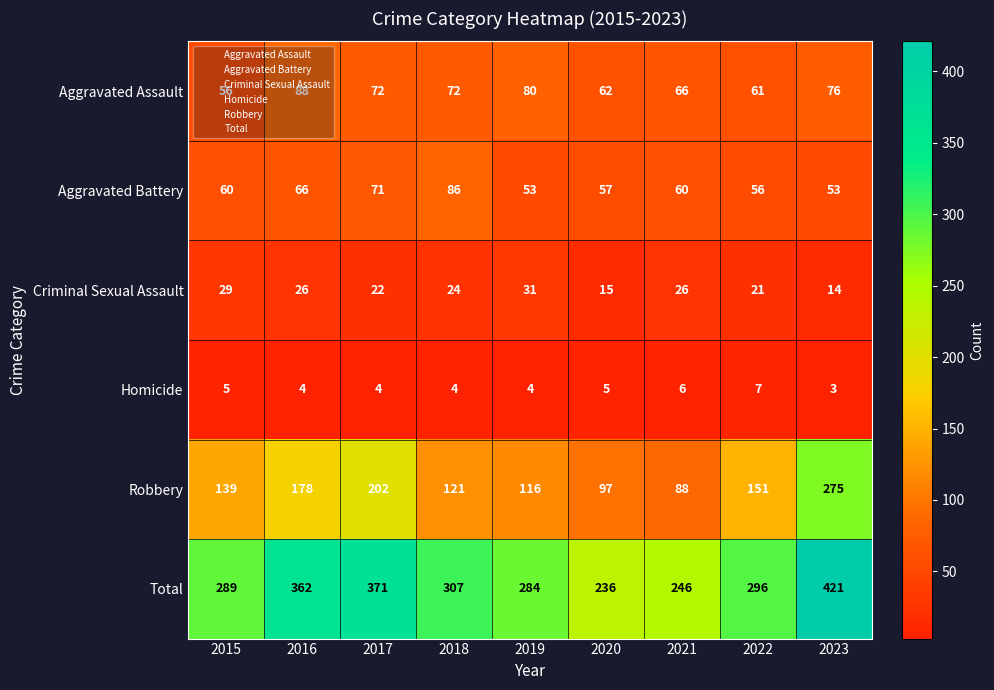

Is it true that Robbery equals 227 at 2015?

False